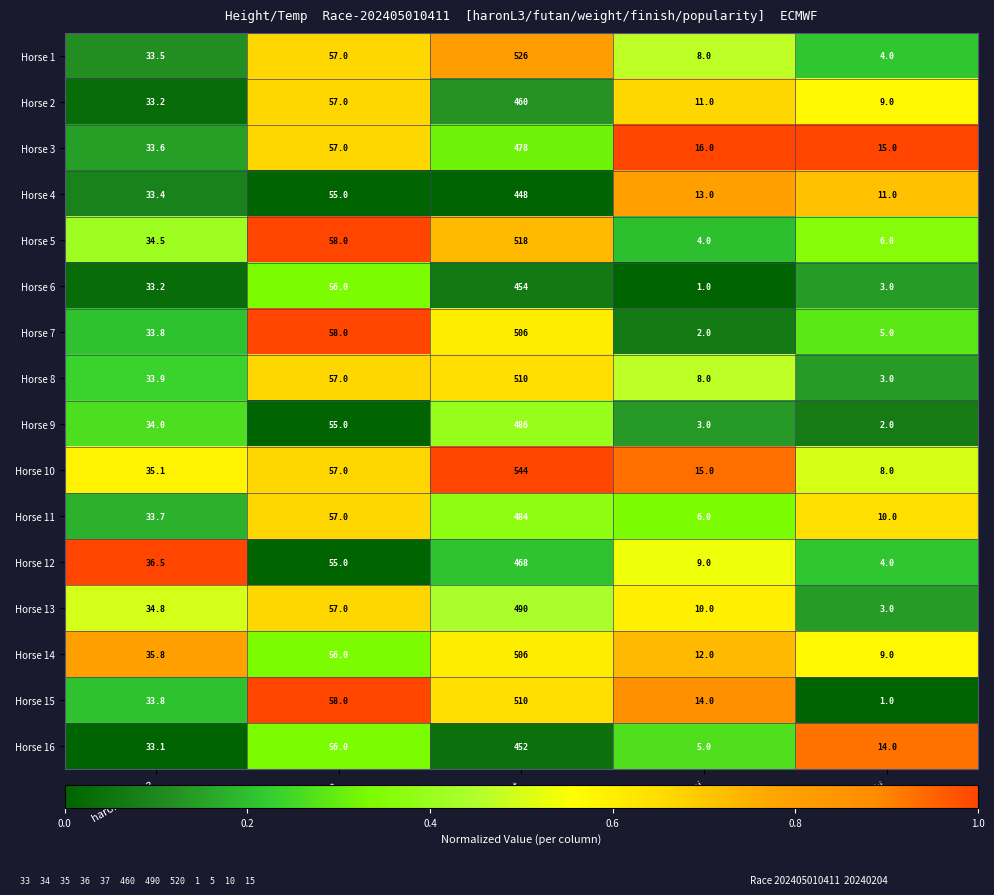

What is the sum of all Horse 9 values?

580.0